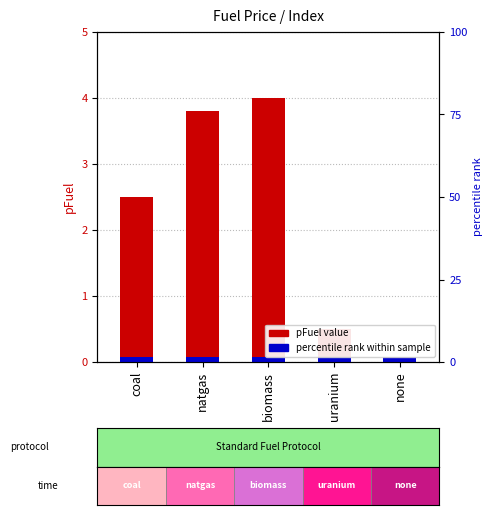

List the labels in order of value, largest first.

biomass, natgas, coal, uranium, none